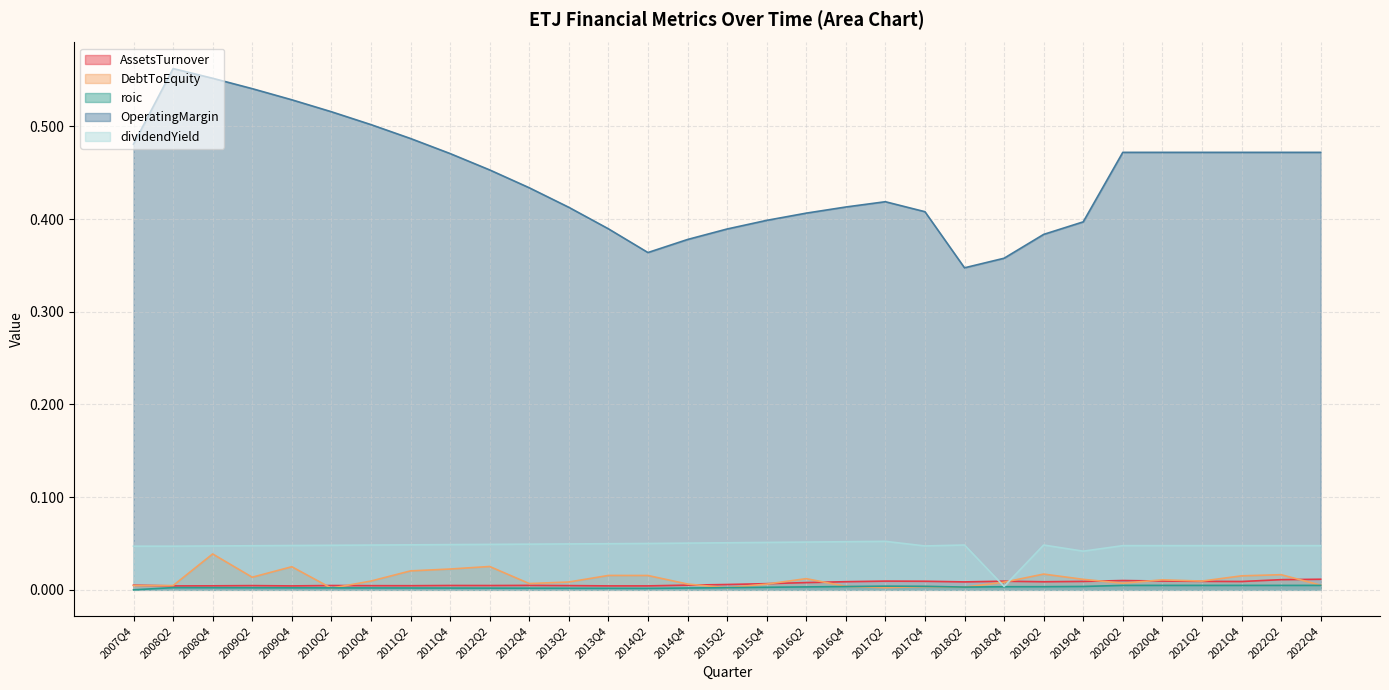

How many data points does each series have?

31